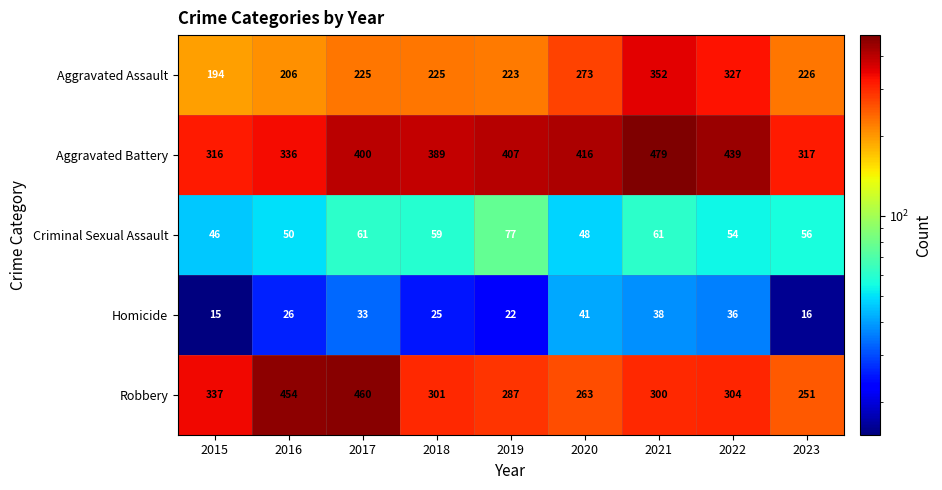

What is the difference between the maximum and second lowest values in the Robbery series?

197